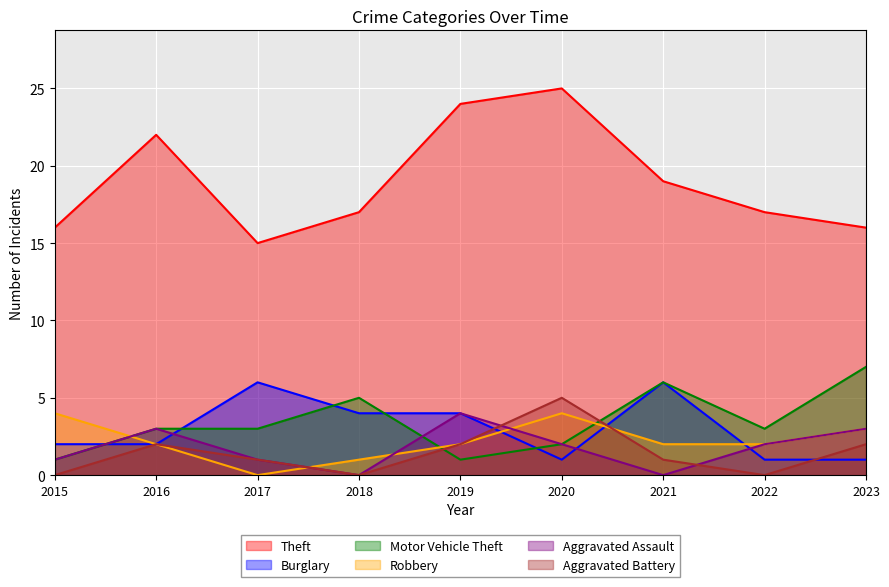

What are all the series names shown in the legend?

Theft, Burglary, Motor Vehicle Theft, Robbery, Aggravated Assault, Aggravated Battery